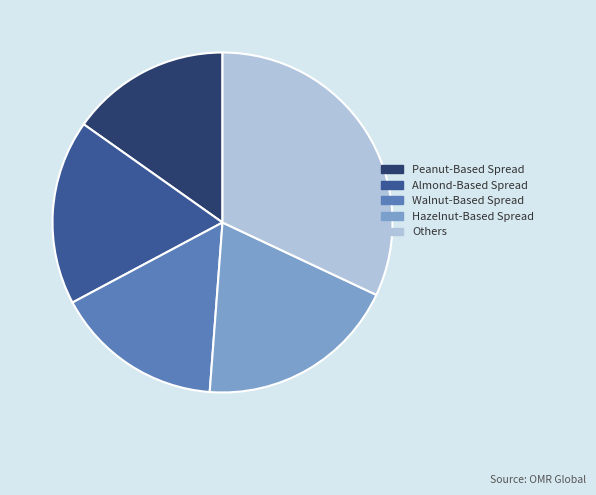

Approximately how many times larger is the value at Peanut-Based Spread compared to Walnut-Based Spread?

0.9